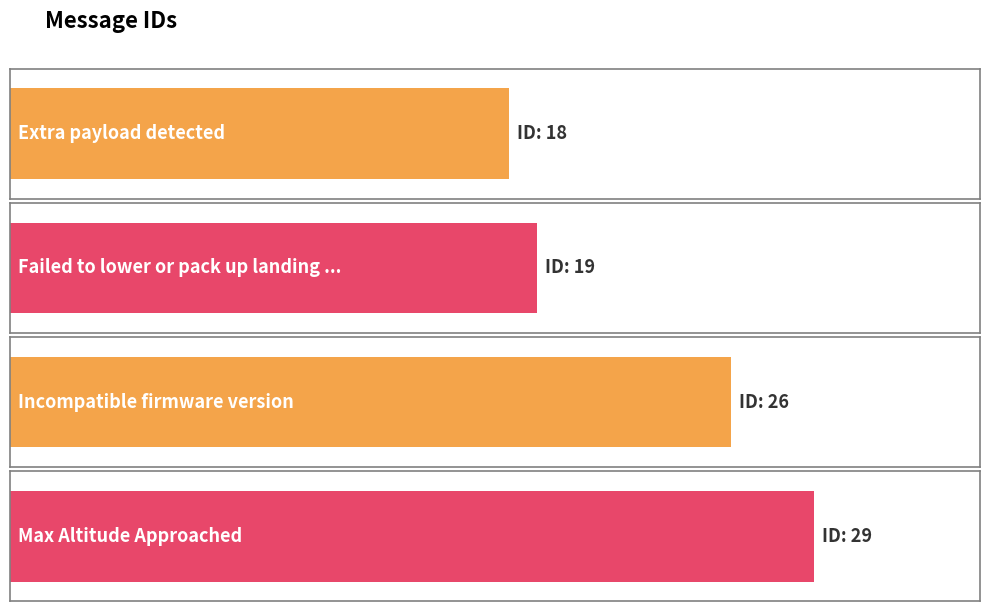

What is the maximum value shown in the chart?

29